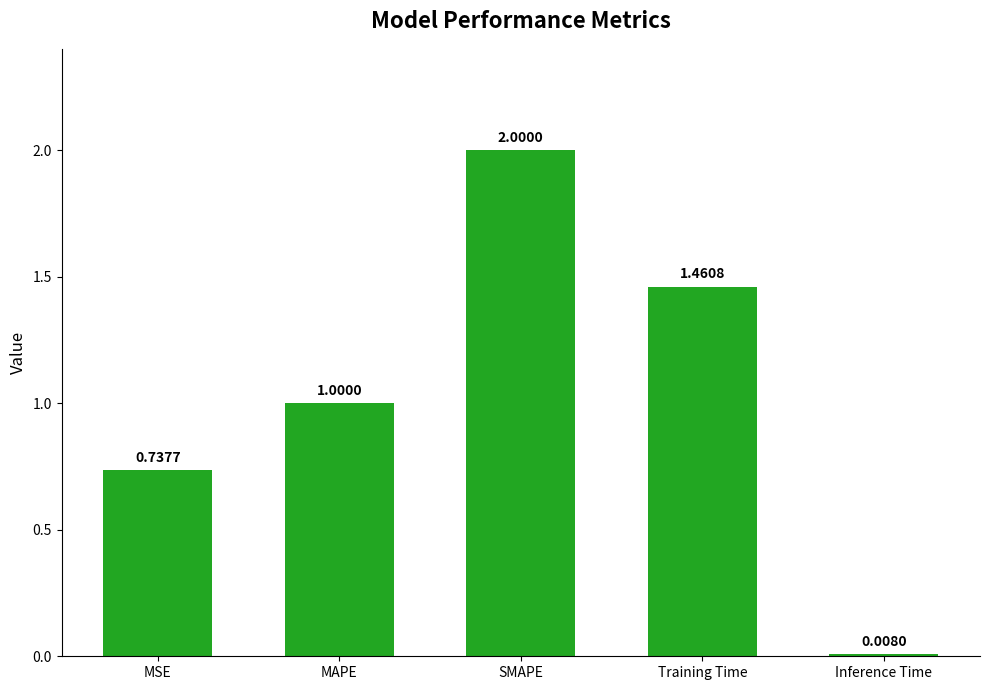

Count the number of data series in this chart.

1